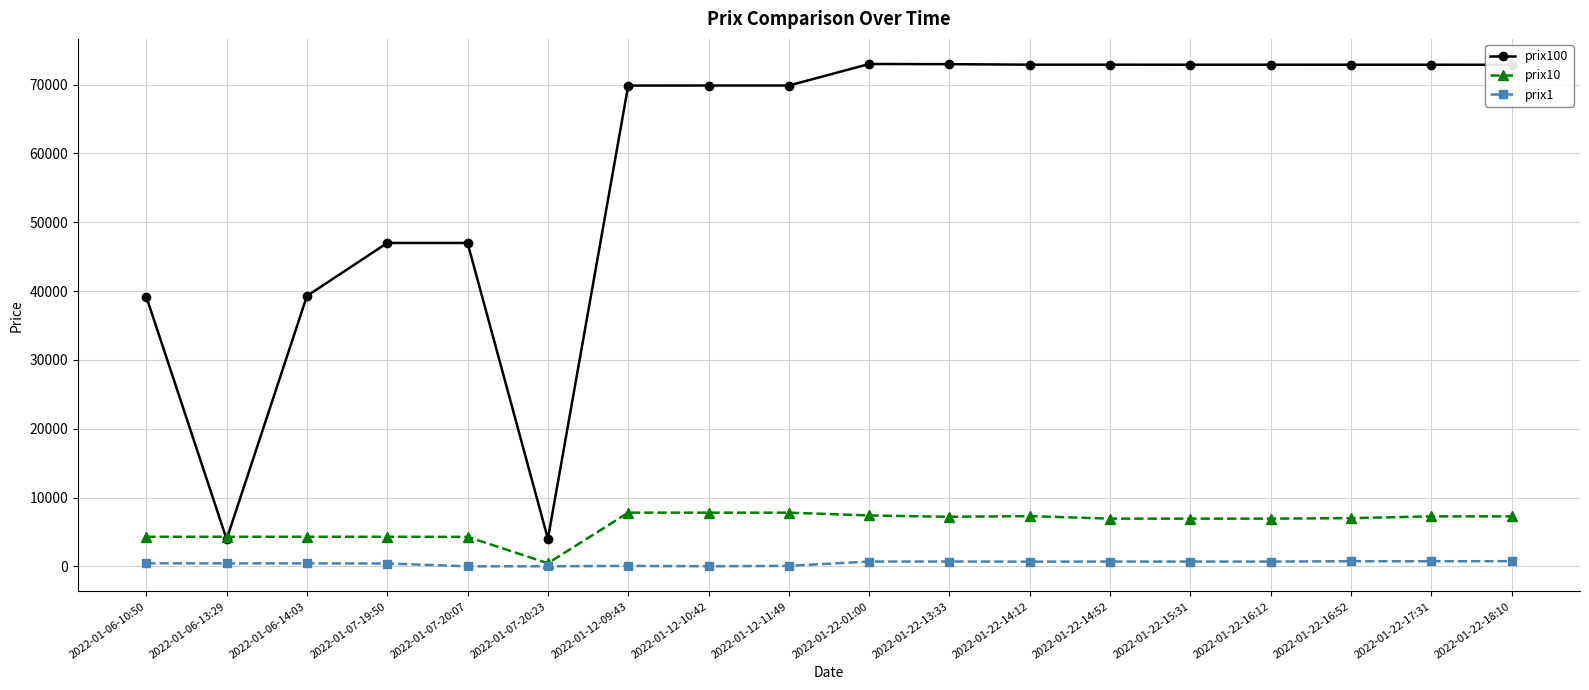

At which label is prix100 closest to 38462?

2022-01-06-10:50